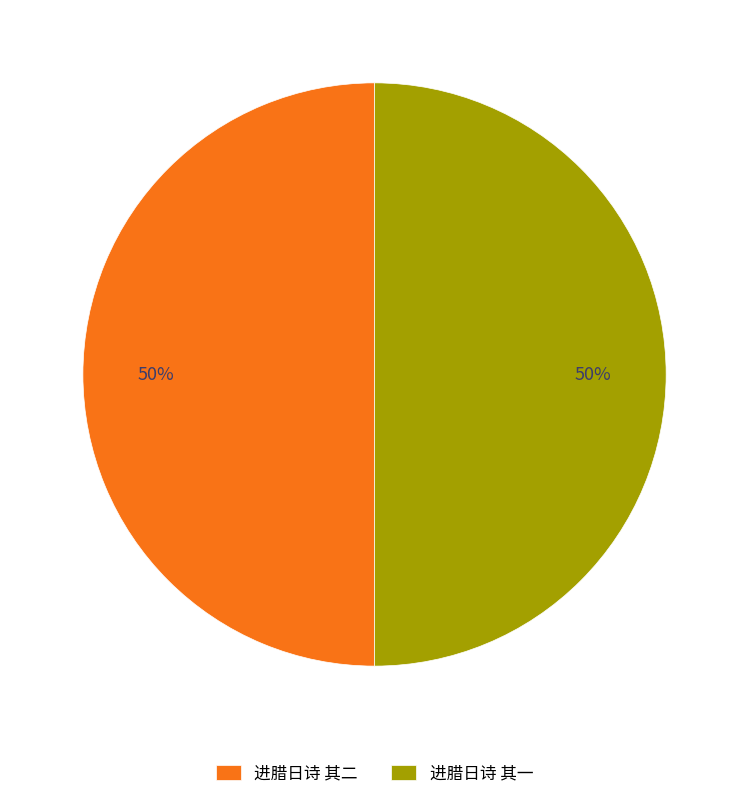

Is it true that 进腊日诗 其二 is 50% of the pie?

True